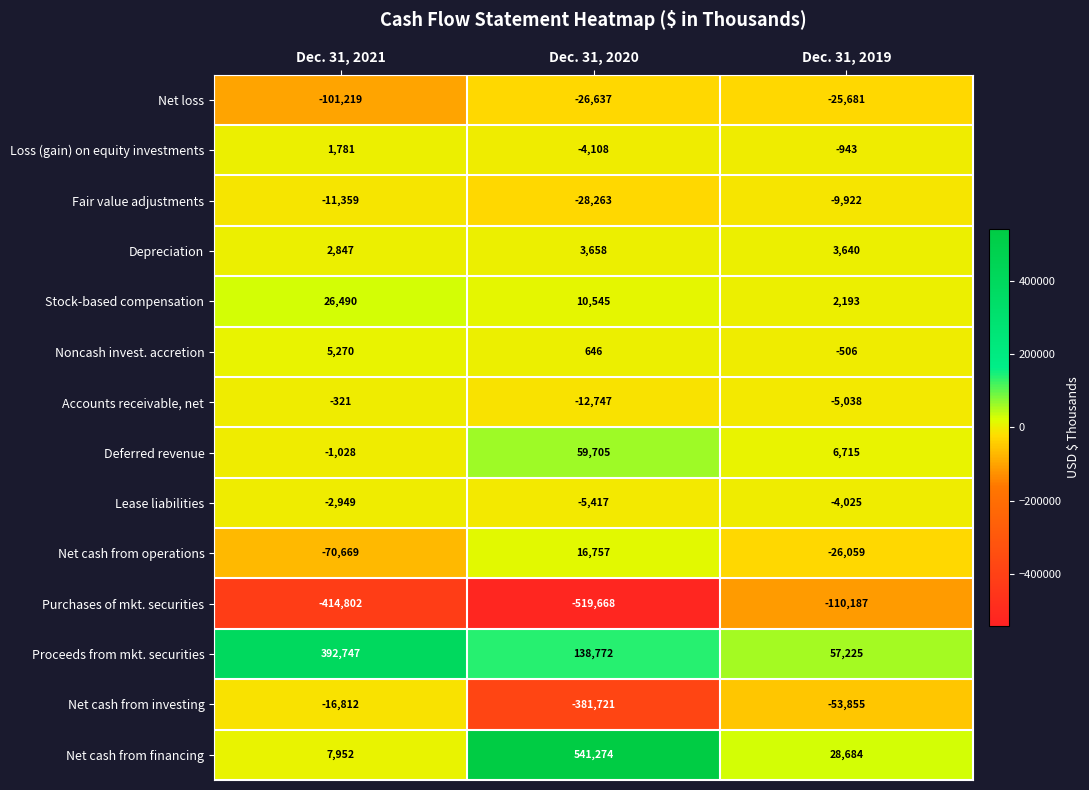

What is the spread (max minus min) of values at Dec. 31, 2020?

1060942